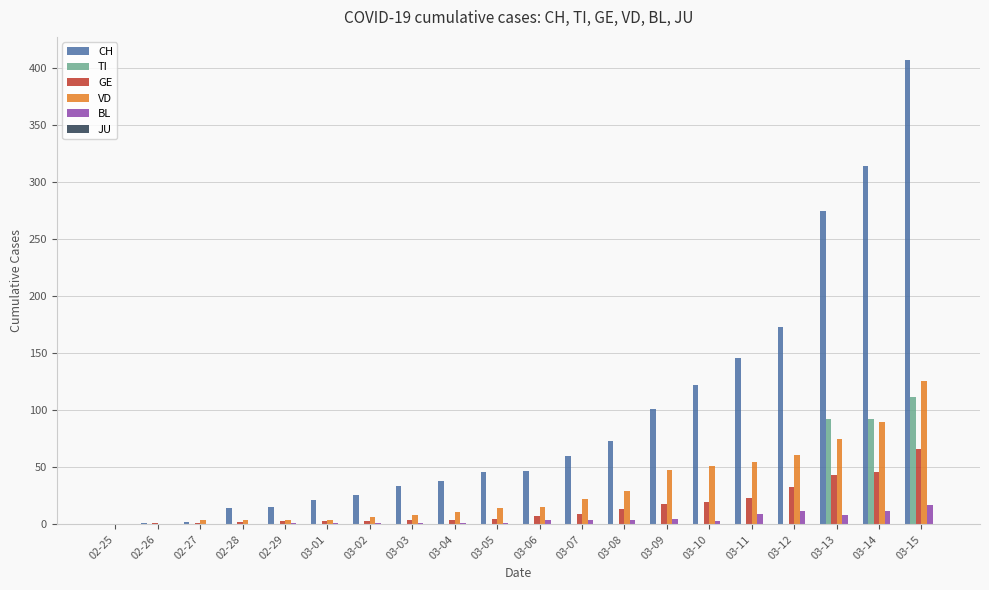

The TI series shows -61 at 03-06. True or false?

False